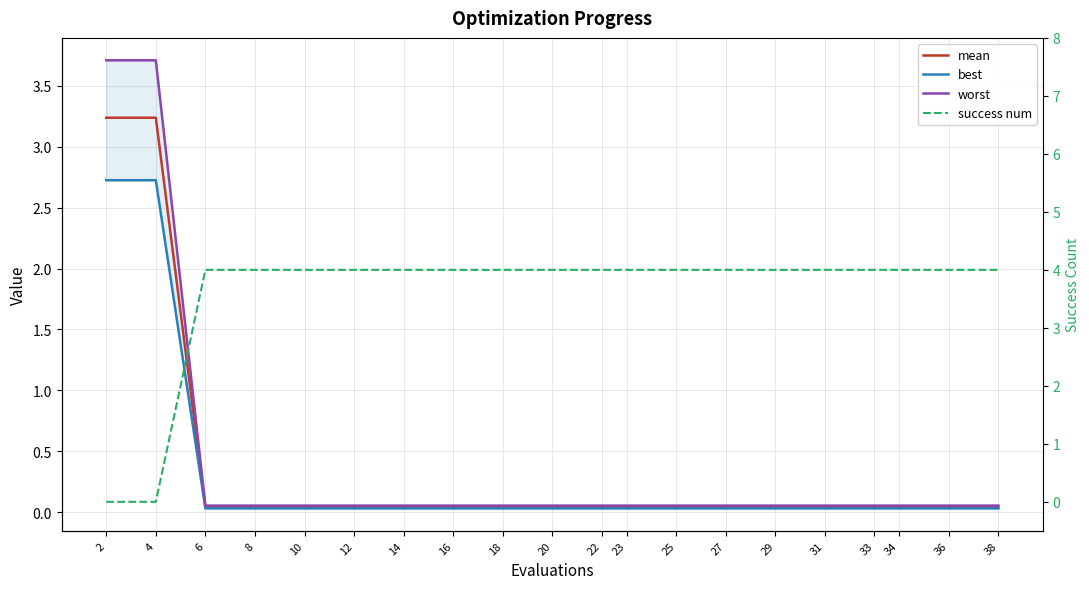

Which series changed the most between 20 and 38?

mean